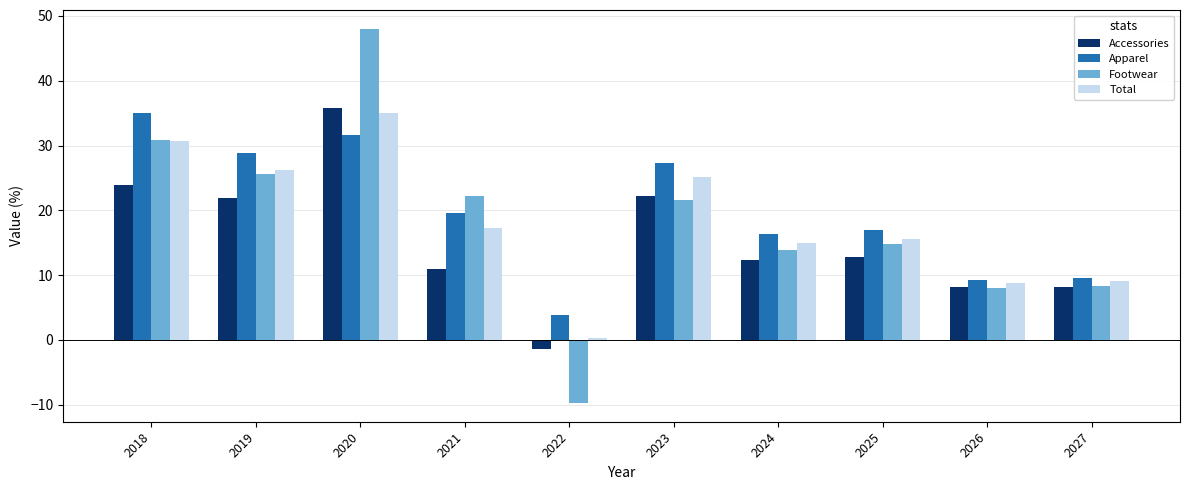

At how many categories does at least one series exceed -3?

10